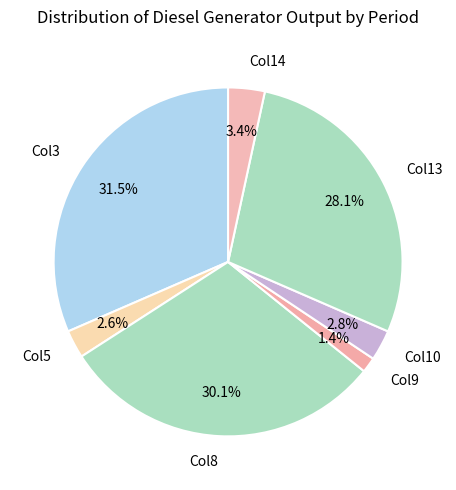

Count the number of slices in the pie.

7